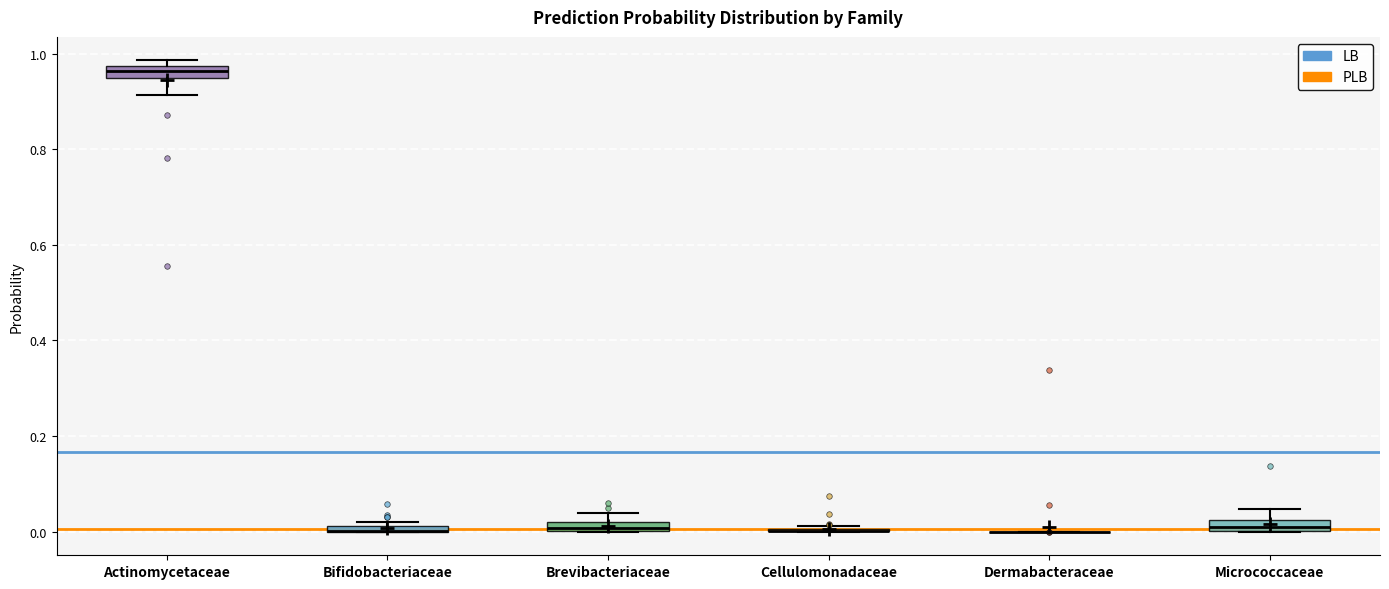

Where is the upper edge of the box for Brevibacteriaceae on the y-axis? The values are not printed on the chart, so give them approximately, as read against the axis.

0.02